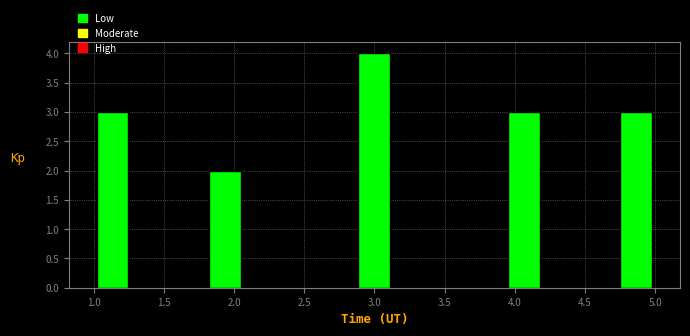

What is the height of the bar covering 1.80 to 2.05 on the x-axis? Neither the bar edges nor the heights are printed on the chart, so give them approximately, as read against the axes.

2